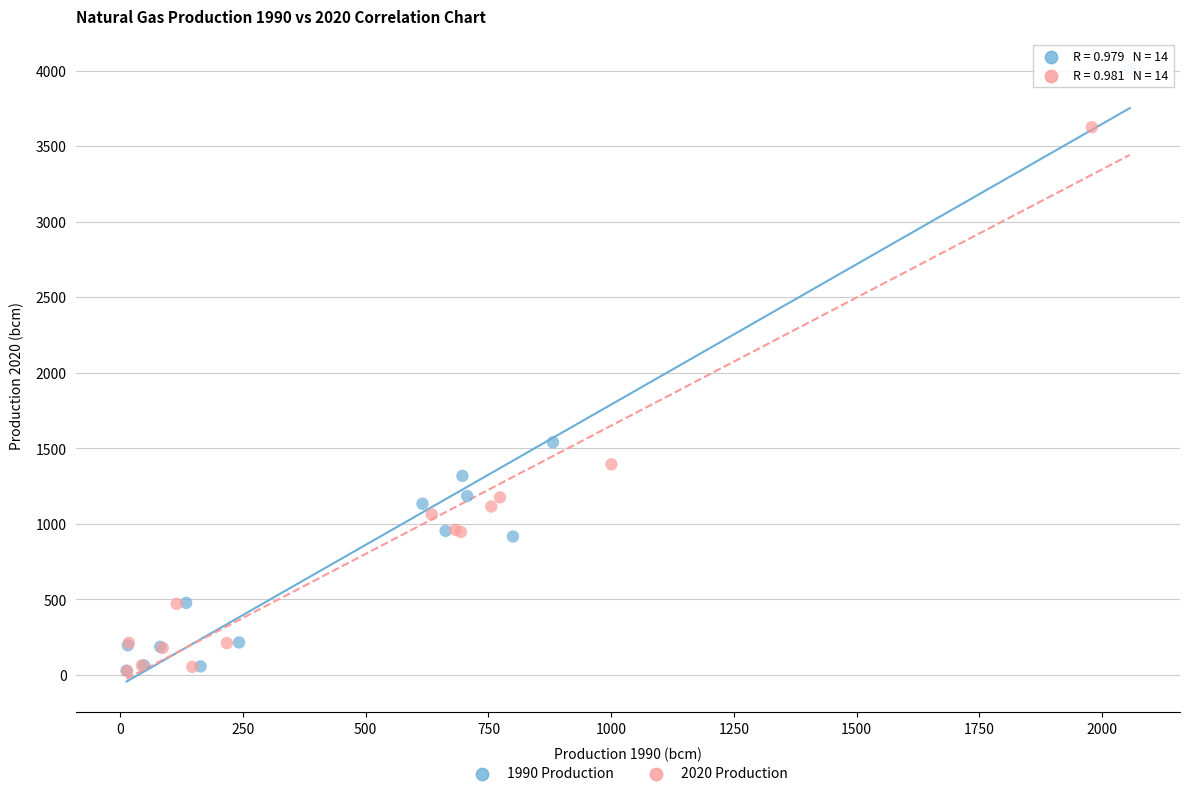

Which series has the widest spread of Y values?

1990 Production